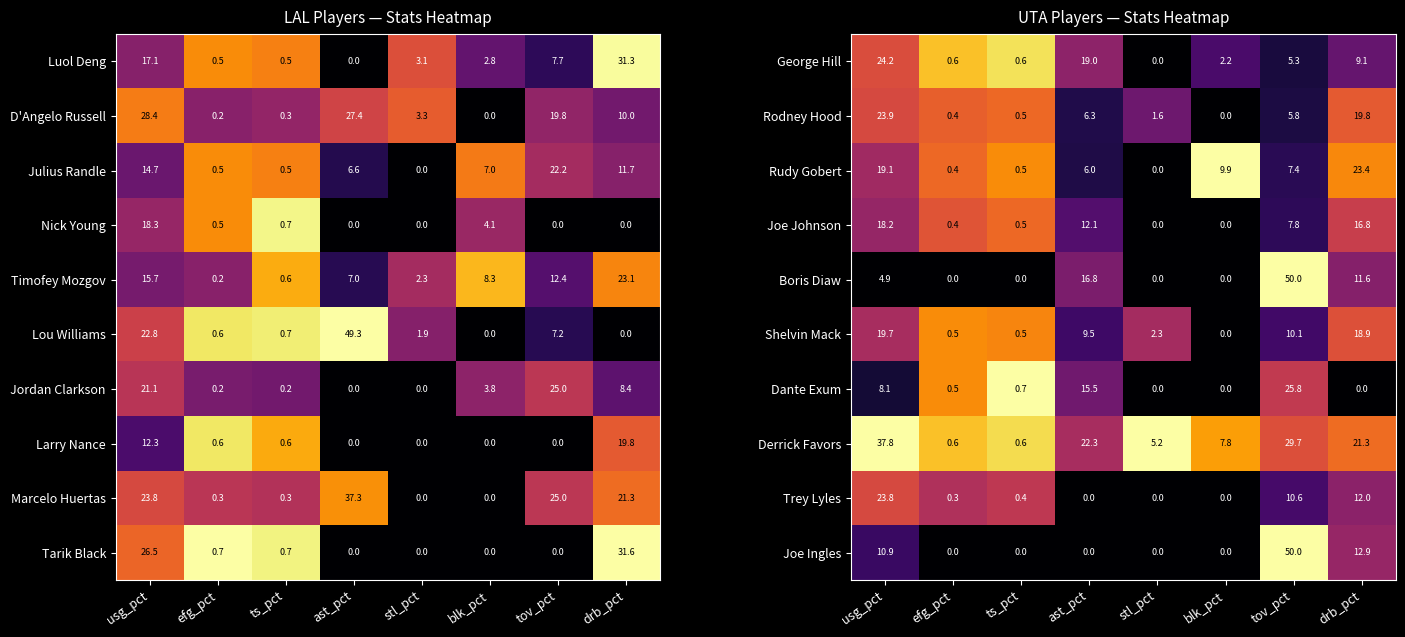

The Boris Diaw series shows 0.0 at blk_pct. True or false?

True